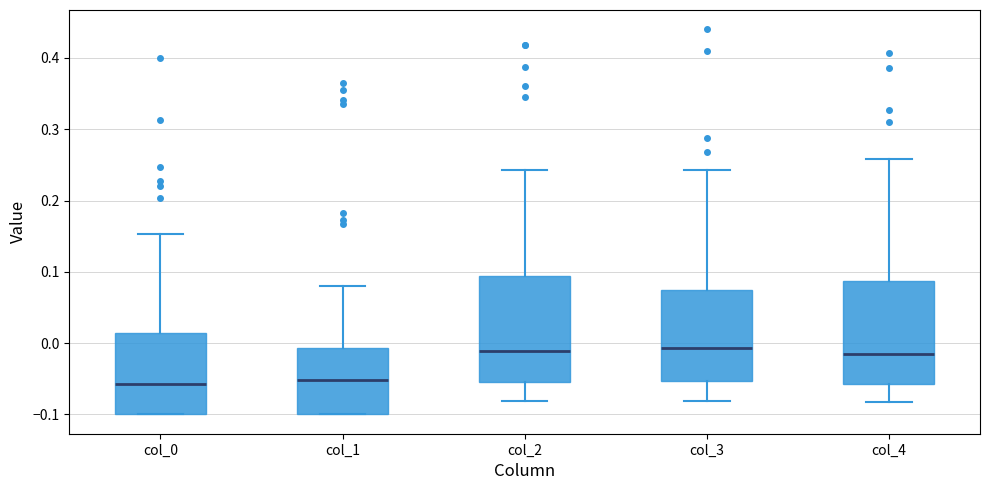

Reading left to right, read every box against the y-axis: the position of its median line, the range the box covers, and the ends of its whiskers. The values are not printed on the chart, so give them approximately, as read against the axis.

col_0: median -0.06, box -0.10 to 0.01, whiskers -0.10 to 0.15
col_1: median -0.05, box -0.10 to -0.01, whiskers -0.10 to 0.08
col_2: median -0.01, box -0.05 to 0.09, whiskers -0.08 to 0.24
col_3: median -0.01, box -0.05 to 0.07, whiskers -0.08 to 0.24
col_4: median -0.01, box -0.06 to 0.09, whiskers -0.08 to 0.26